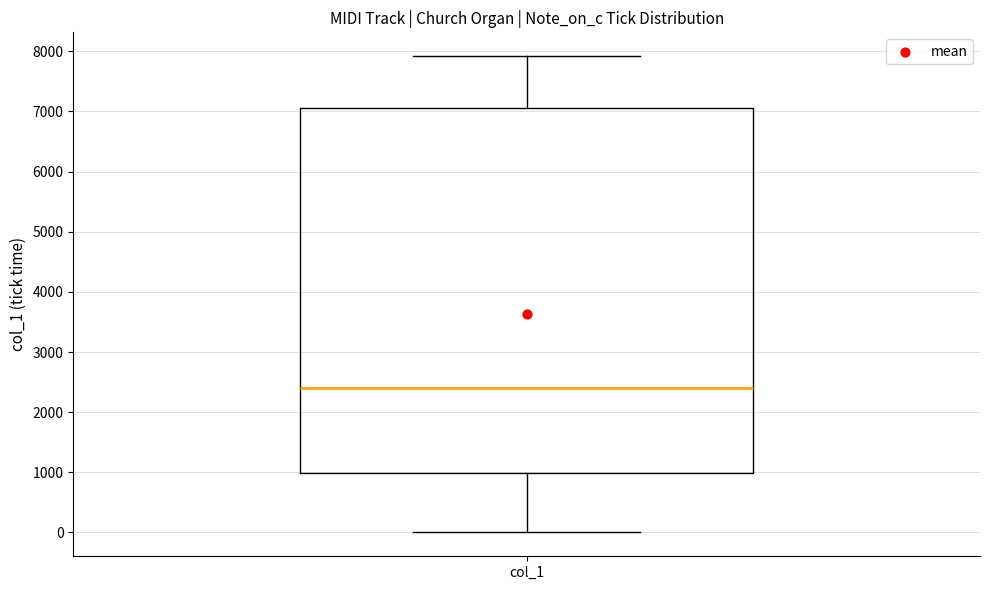

Where is the upper edge of the box for col_1 on the y-axis? The values are not printed on the chart, so give them approximately, as read against the axis.

7100